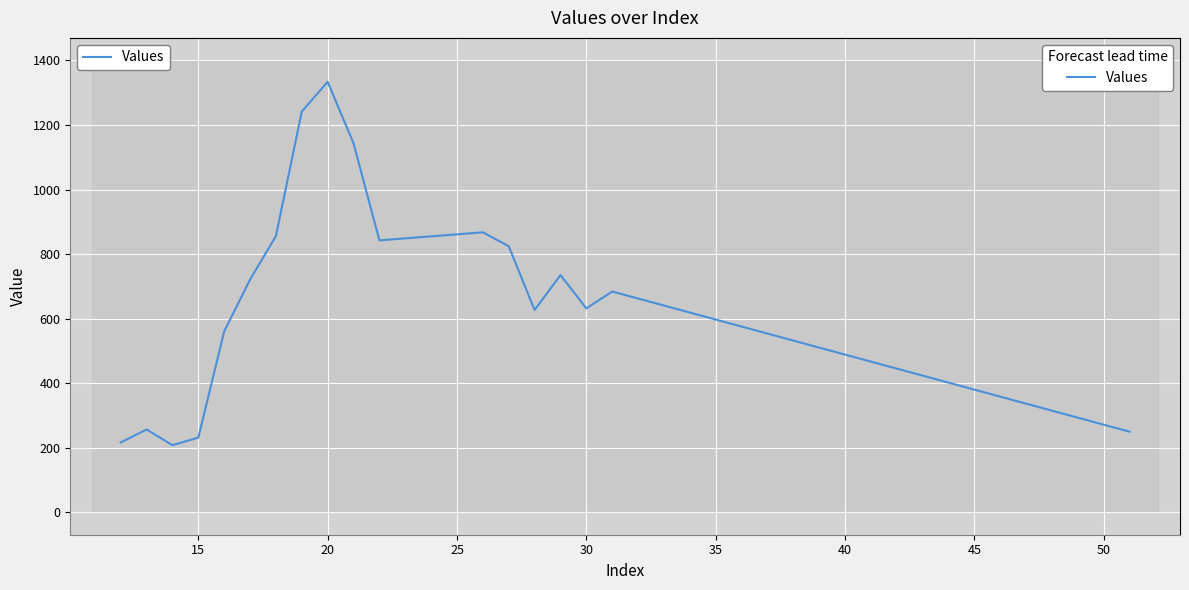

What is the smallest value displayed?

207.5